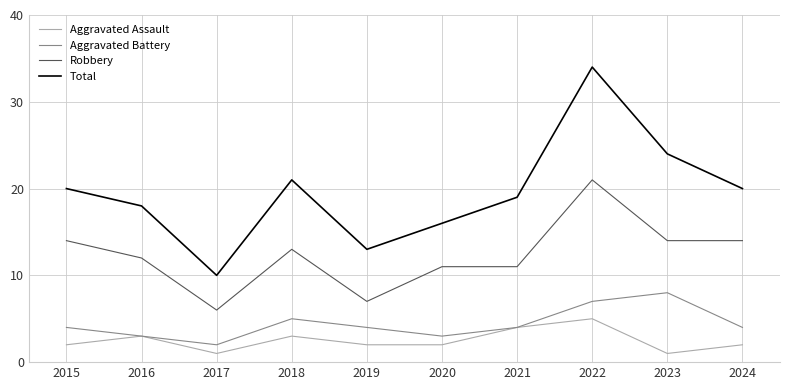

Rank the series at 2023 from lowest to highest value.

Aggravated Assault, Aggravated Battery, Robbery, Total